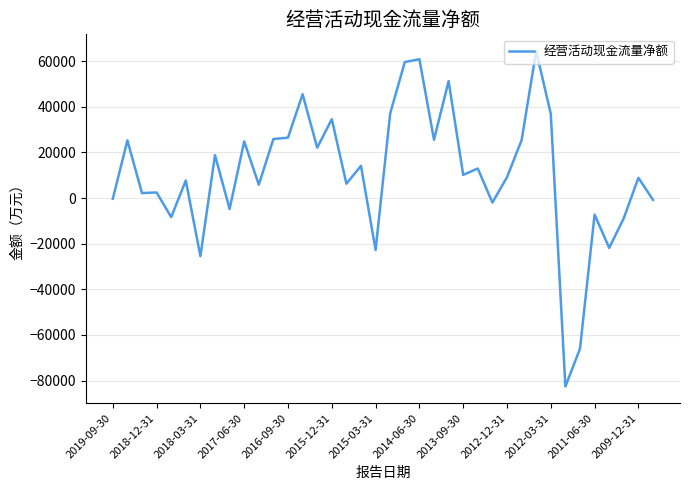

What is the greatest value displayed?

64446